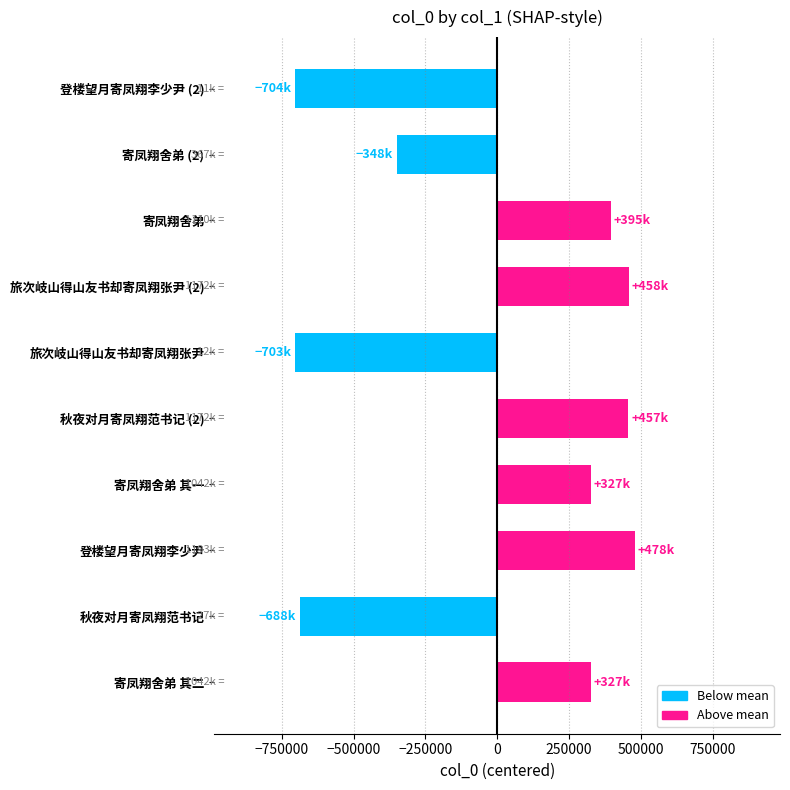

Approximately how many times larger is the value at 旅次岐山得山友书却寄凤翔张尹 (2) compared to 寄凤翔舍弟 其一?

1.4